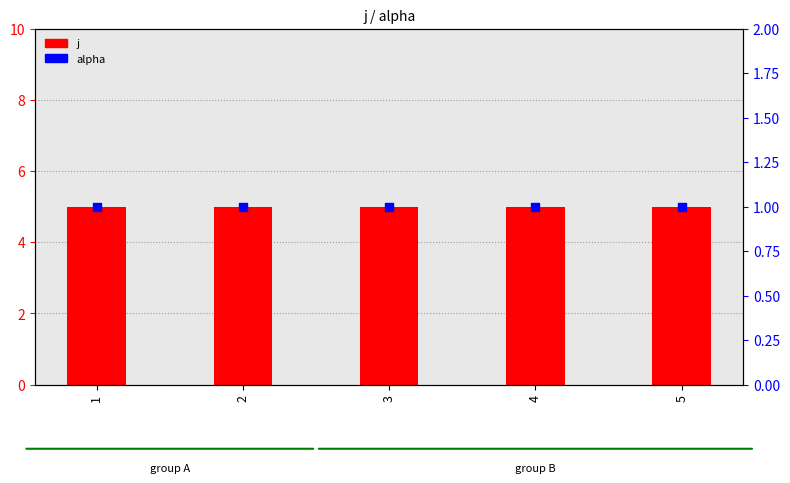

What are all the series names shown in the legend?

j, alpha